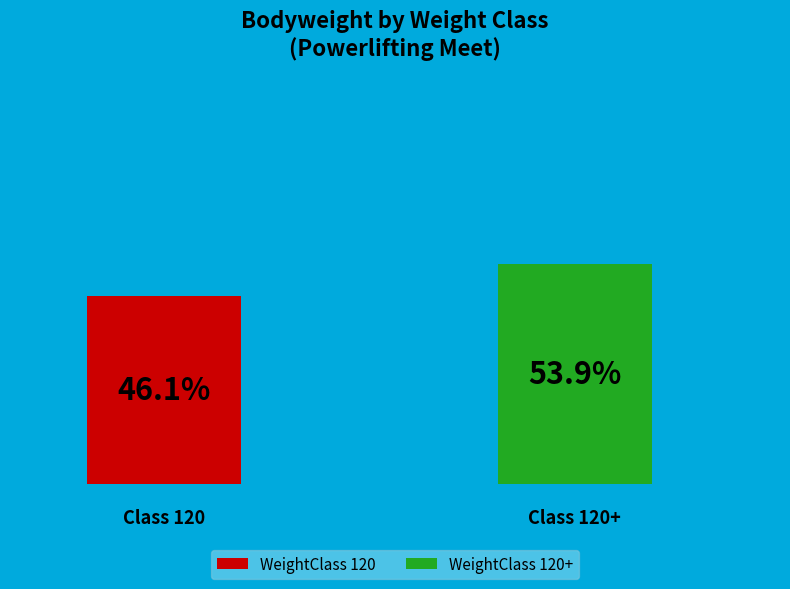

True or false: 120+ accounts for 54% of the total.

True